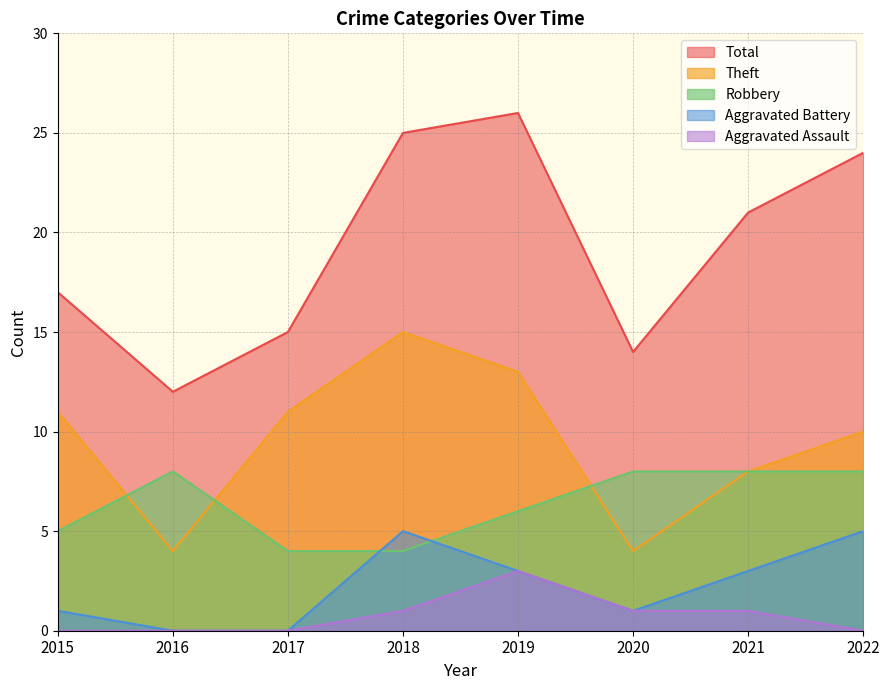

Count the number of categories in the chart.

8